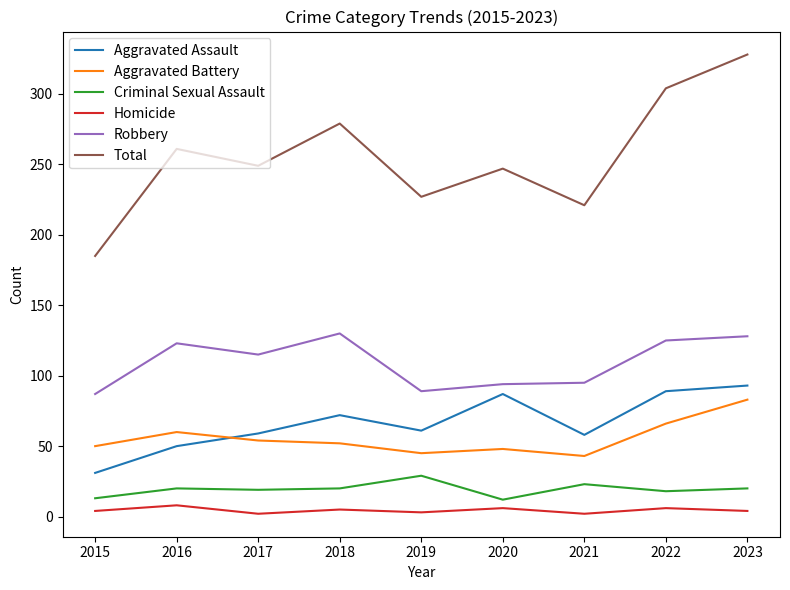

What is the minimum value for Robbery?

87